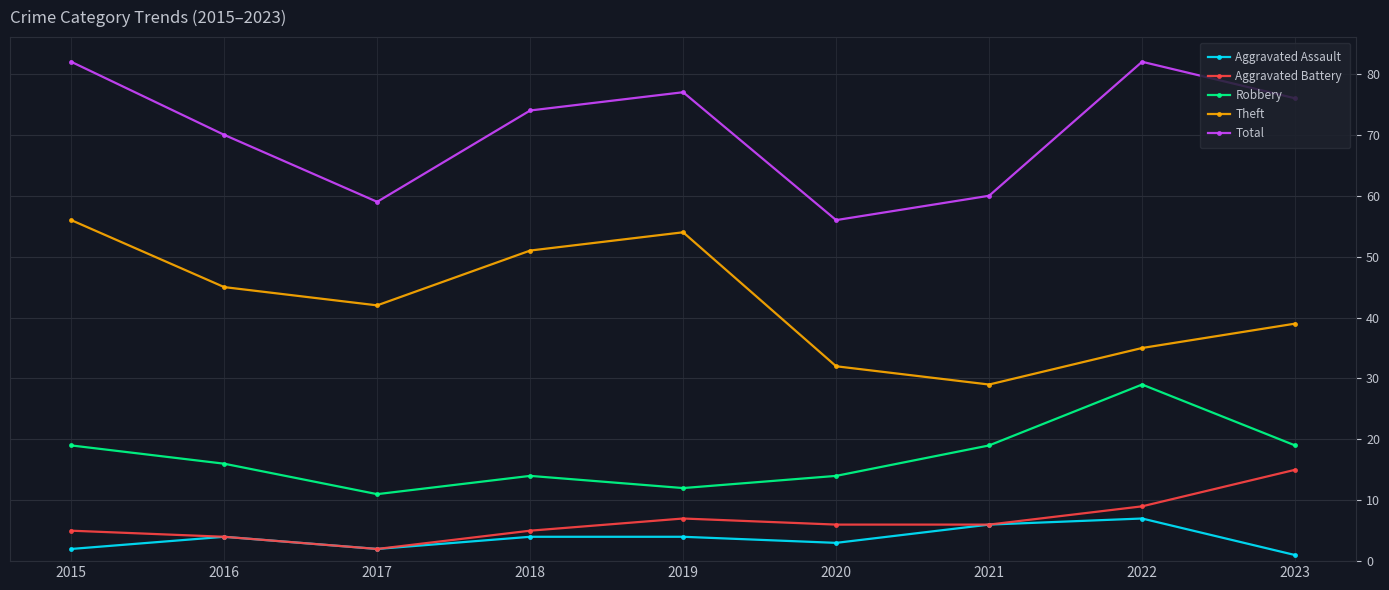

What is the minimum value for Aggravated Assault?

1